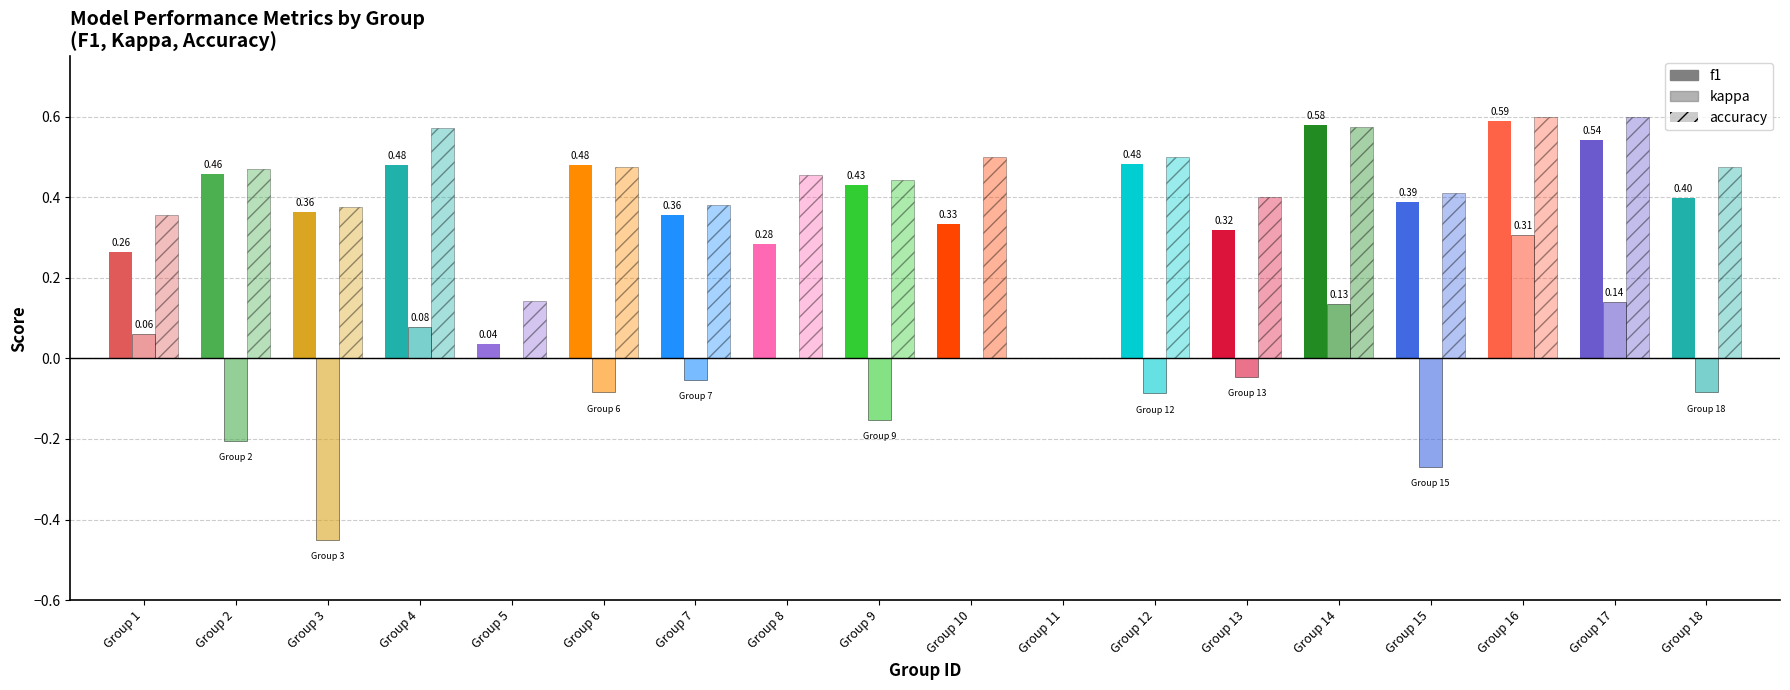

What is the sum of the kappa values at Group 18 and Group 10?

-0.1